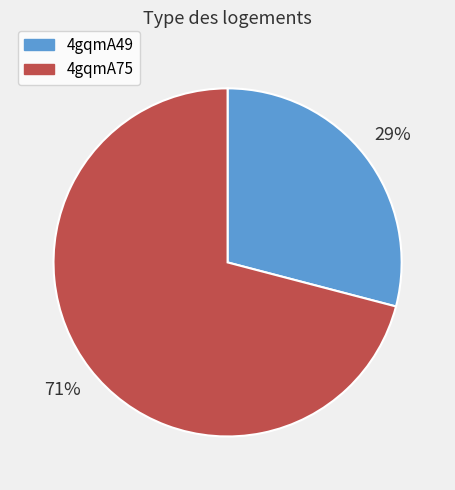

To the nearest percent, what is the difference between the largest and smallest slice percentages?

42%